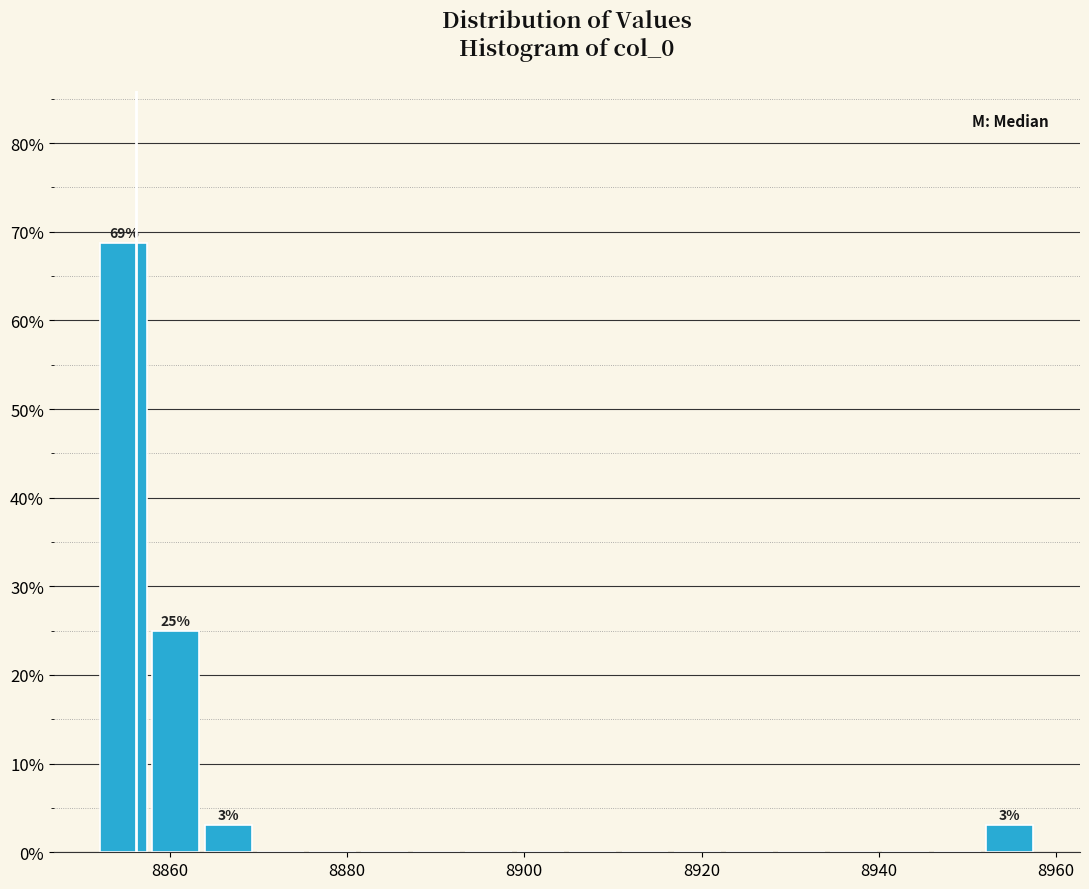

Read against the x-axis, roughly where is the centre of the tallest bar?

8854